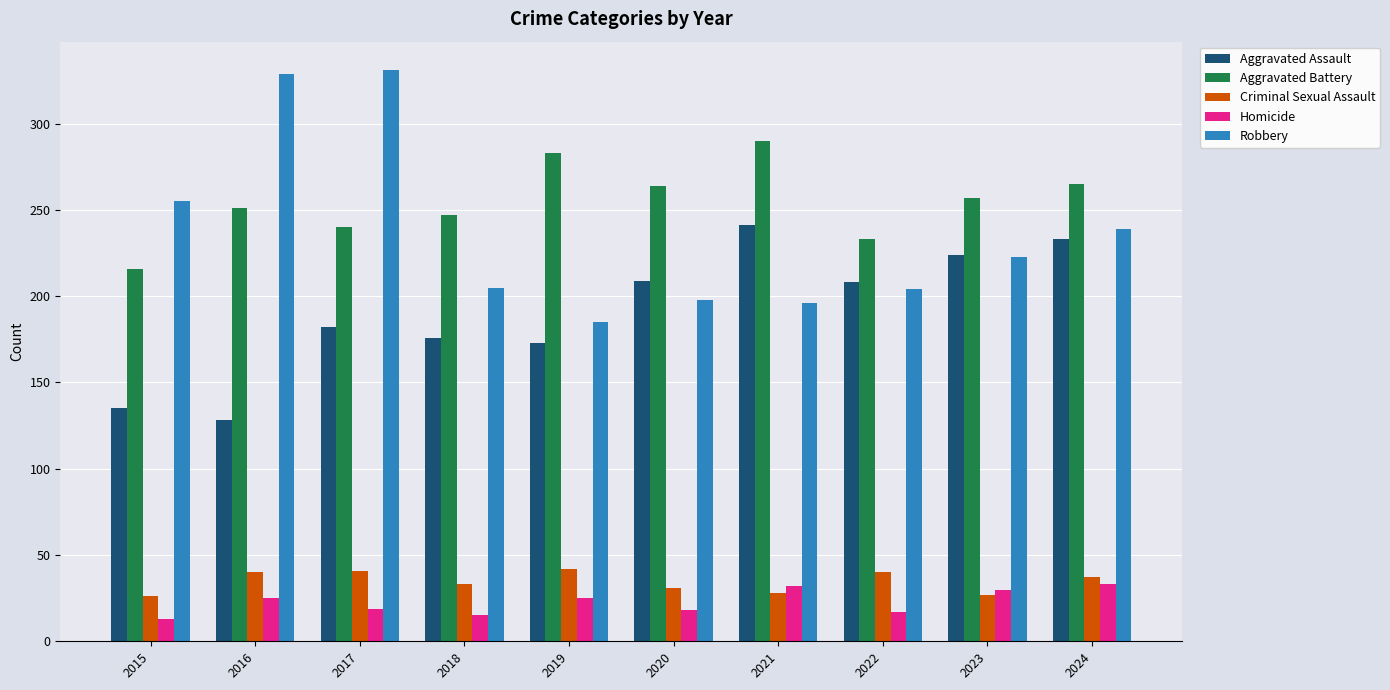

At which label is Robbery closest to 258?

2015